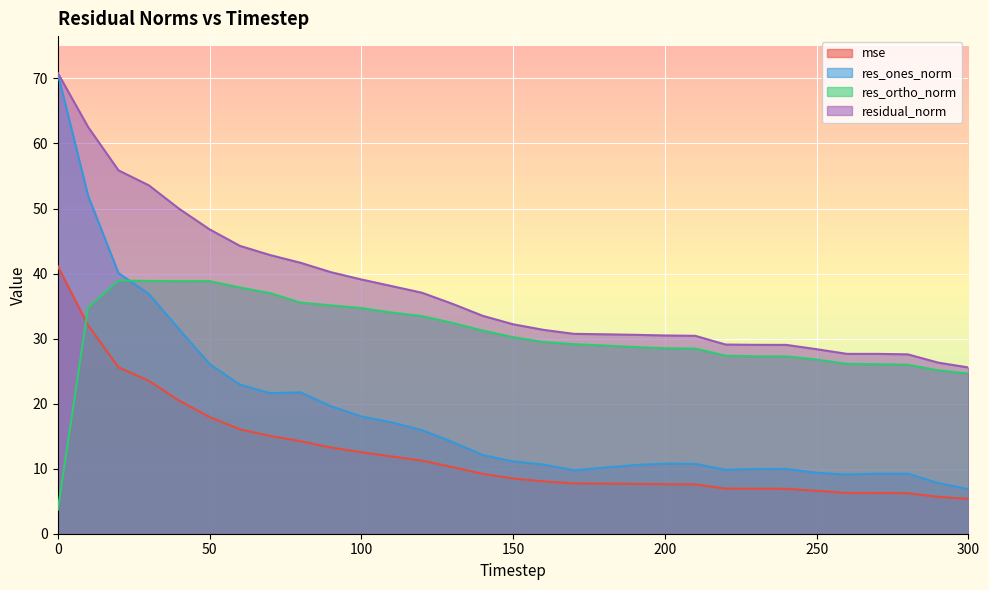

Reading left to right, list all the values displayed in this chart.

mse: 41.1	32.0	25.6	23.5	20.4	17.9	16.1	15.0	14.2	13.3	12.5	11.9	11.2	10.2	9.2	8.5	8.1	7.7	7.7	7.7	7.6	7.6	6.9	6.9	6.9	6.6	6.3	6.3	6.2	5.7	5.4
res_ones_norm: 70.7	51.9	40.1	36.9	31.4	26.1	22.9	21.6	21.7	19.6	18.0	17.1	15.9	14.1	12.1	11.1	10.6	9.7	10.2	10.6	10.8	10.7	9.8	10.0	10.0	9.4	9.1	9.2	9.2	7.8	6.9
res_ortho_norm: 3.7	34.8	38.9	38.9	38.8	38.8	37.9	37.0	35.5	35.1	34.7	34.0	33.5	32.4	31.2	30.2	29.5	29.1	28.9	28.7	28.5	28.5	27.4	27.3	27.3	26.8	26.1	26.1	26.0	25.1	24.6
residual_norm: 70.8	62.5	55.9	53.6	49.9	46.8	44.3	42.8	41.7	40.2	39.1	38.1	37.0	35.3	33.5	32.2	31.3	30.7	30.7	30.6	30.5	30.4	29.1	29.0	29.0	28.4	27.7	27.6	27.6	26.3	25.6